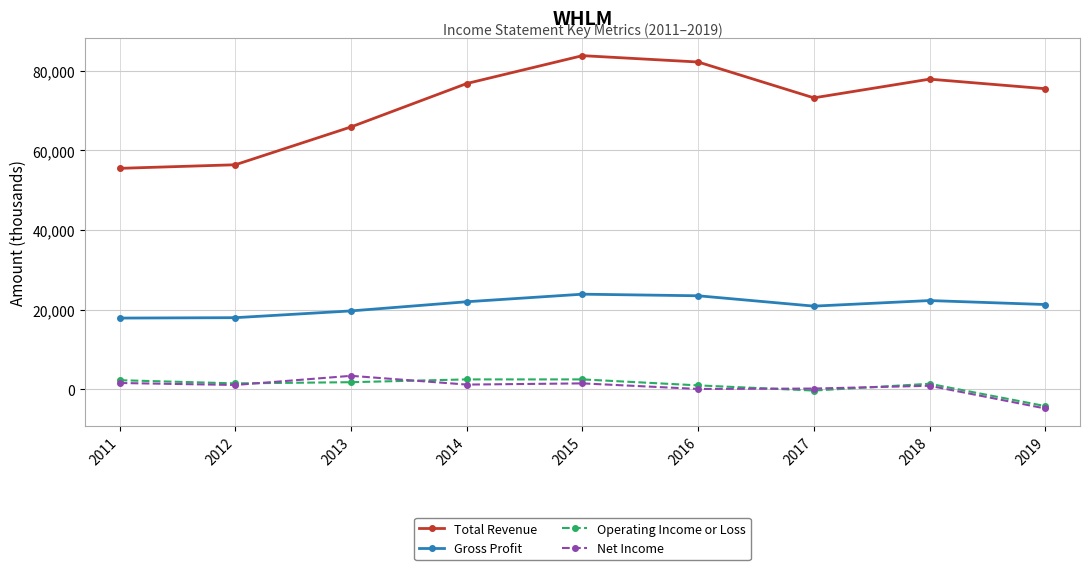

Which series has the largest range (max minus min)?

Total Revenue